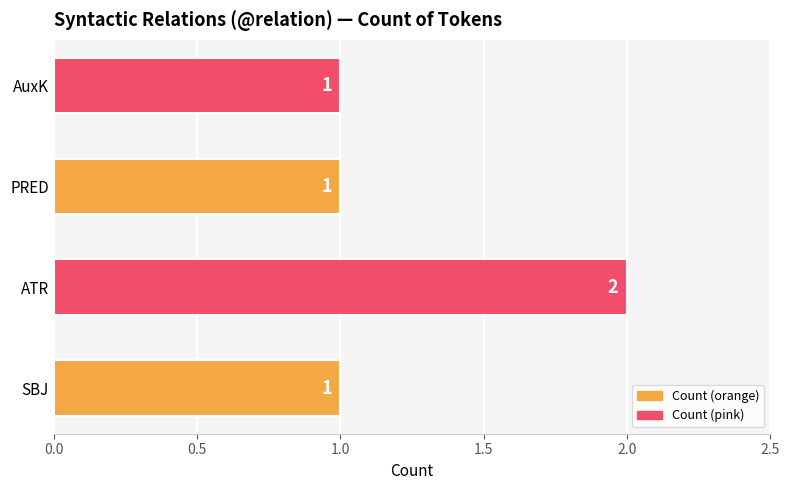

How many values are between 1 and 2?

4